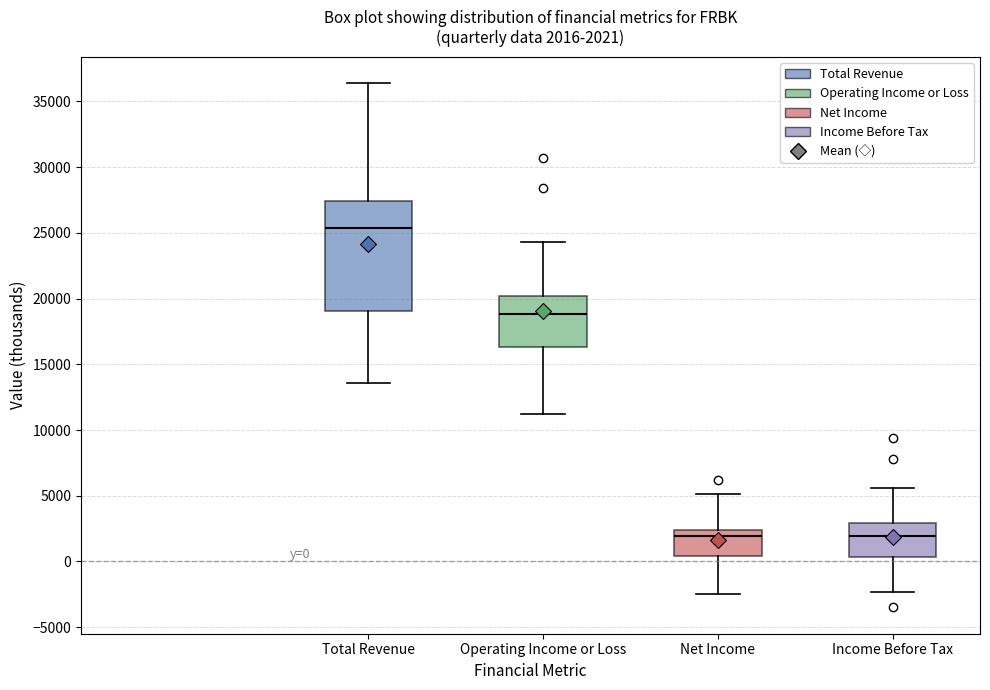

Which box's median line is the highest?

Total Revenue